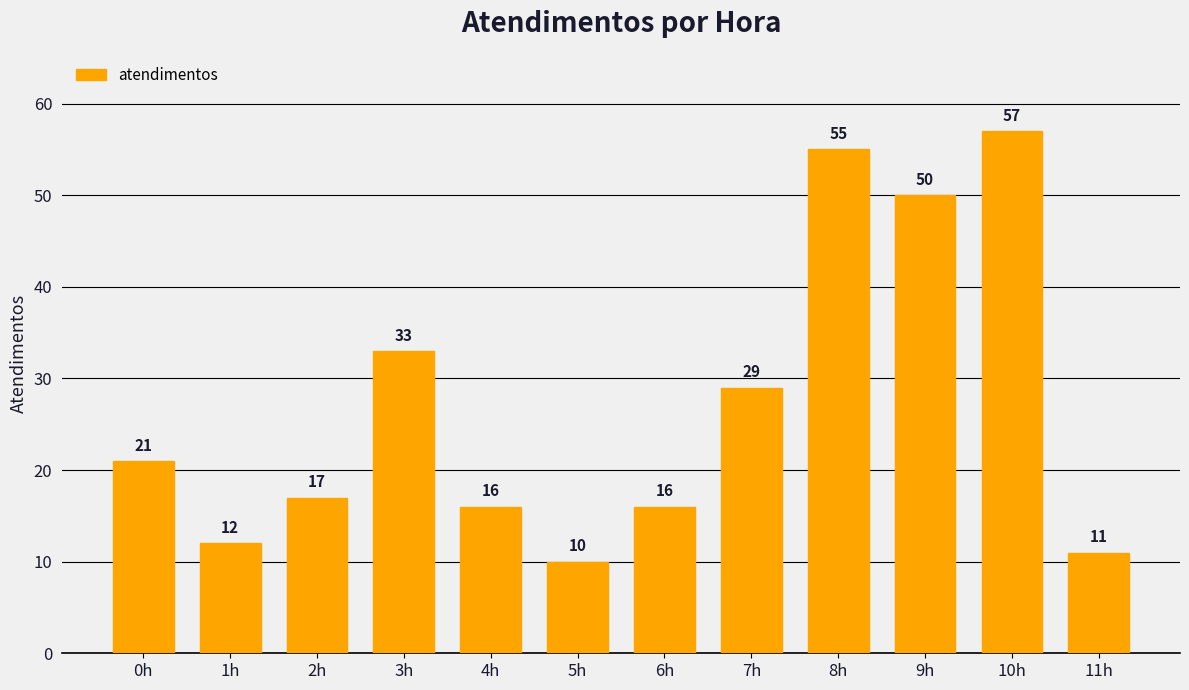

Which label corresponds to the smallest value in the chart?

5h